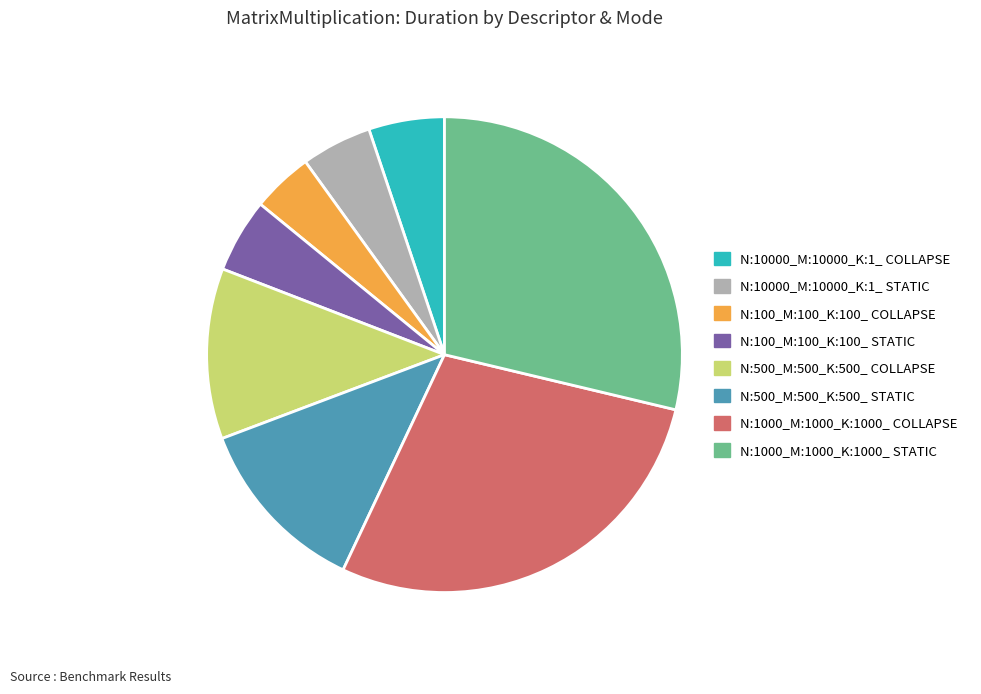

Which slice is the smallest?

N:100_M:100_K:100_ COLLAPSE